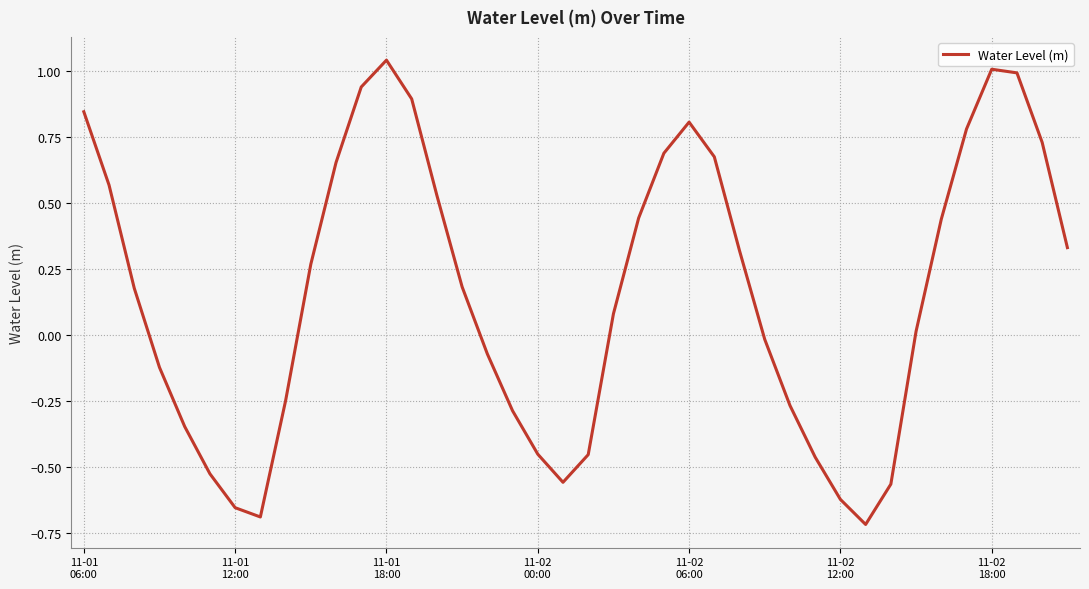

What is the difference between the maximum and minimum values?

1.8